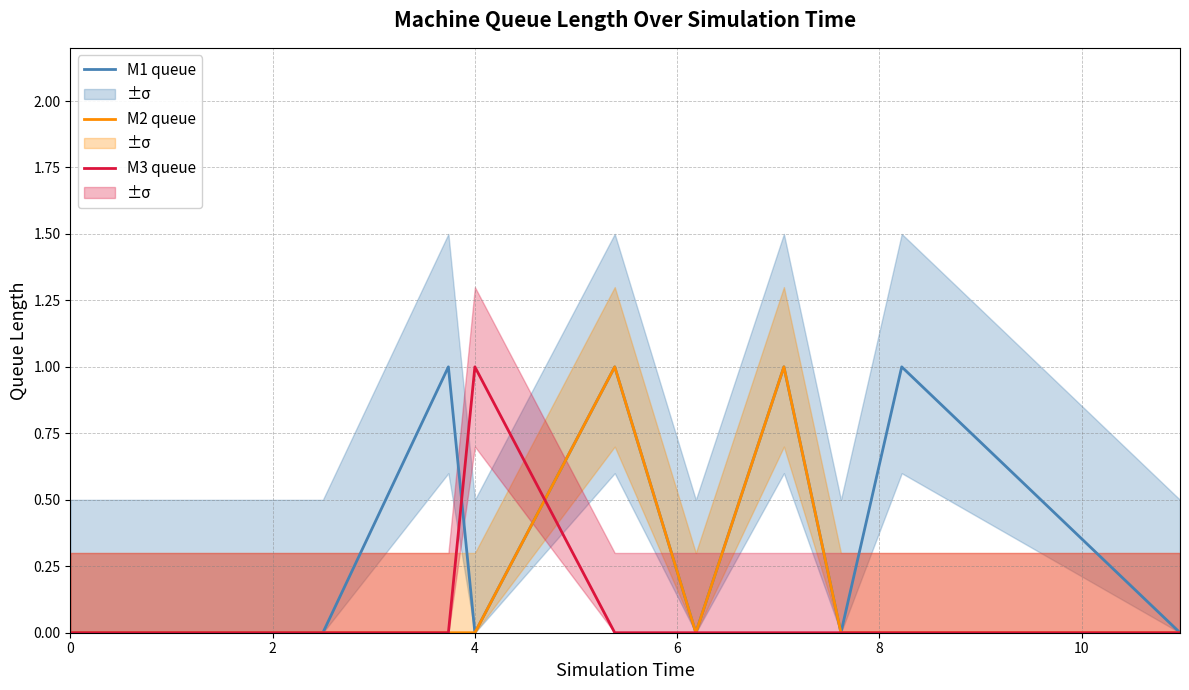

True or false: M2 queue has a value of 0 at 4.

False